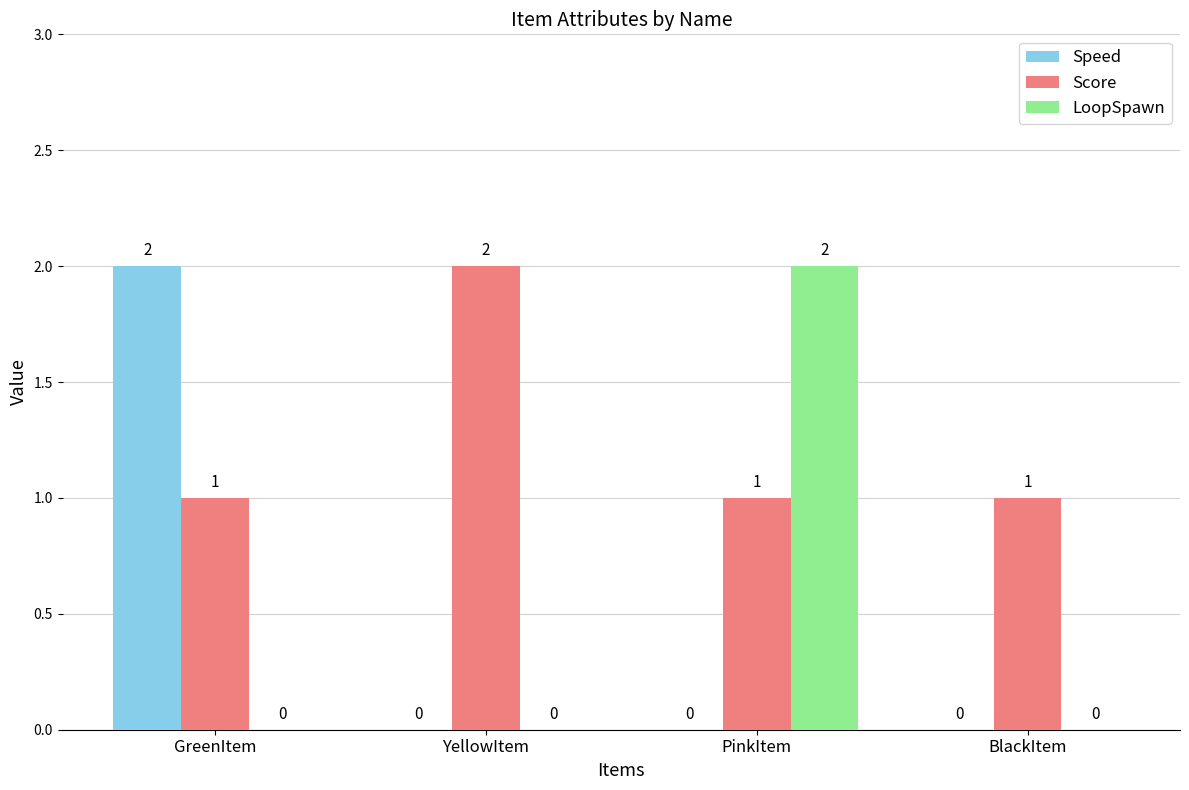

Which series changed the most between GreenItem and YellowItem?

Speed